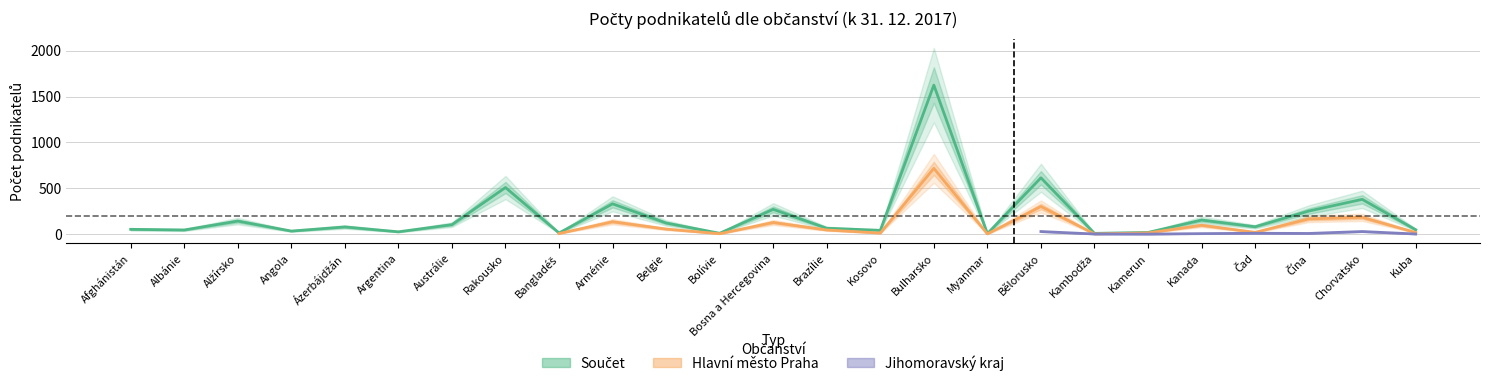

What is the value of the Jihomoravský kraj point at the 18th from the left?

28